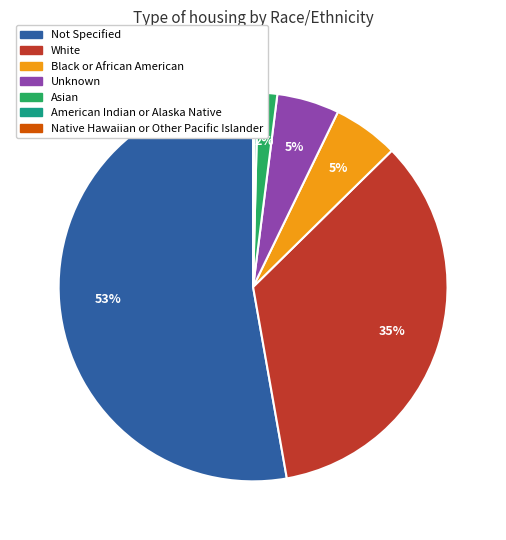

To the nearest percent, what is the difference between the largest and smallest slice percentages?

53%